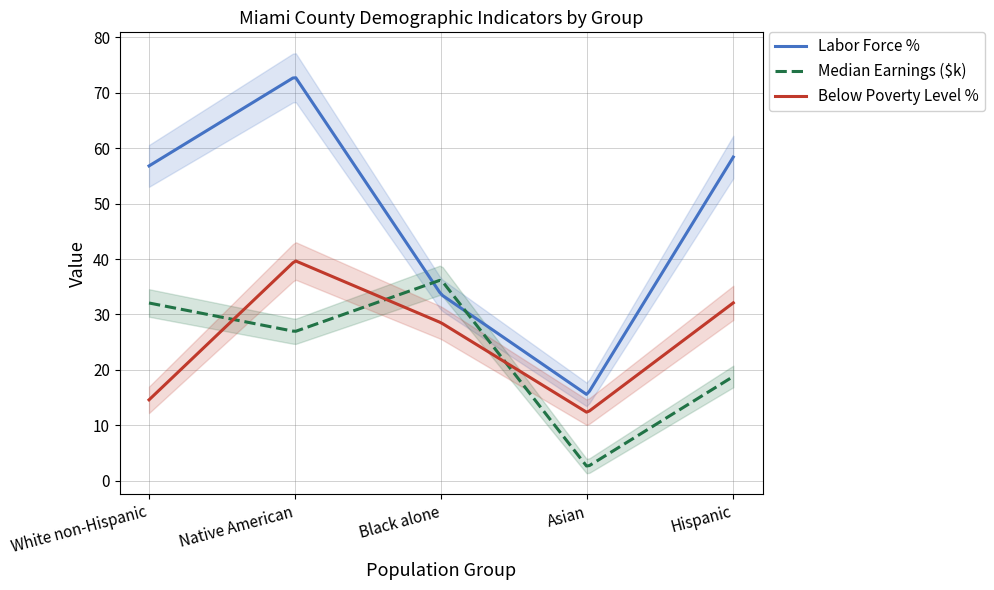

At which label does Labor Force % reach its minimum?

Asian